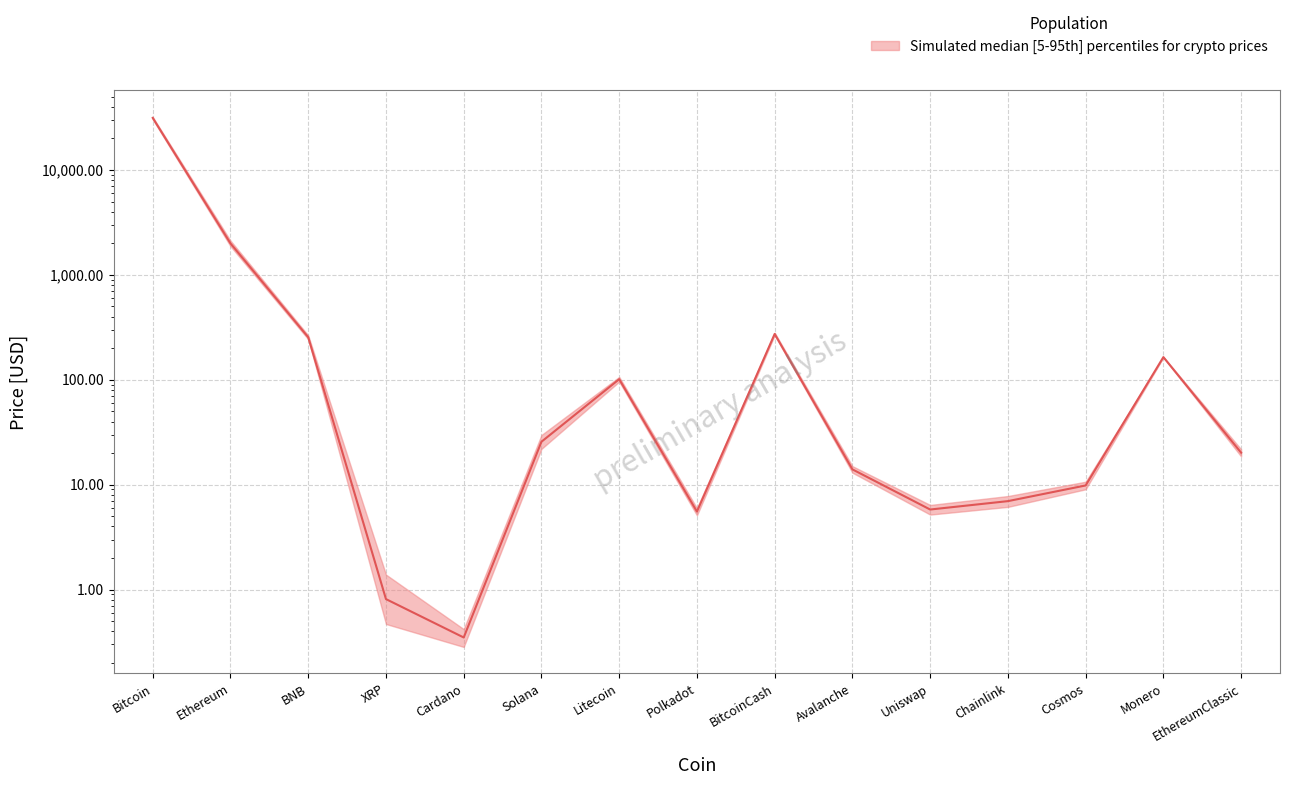

Count the number of values greater than 20.

8